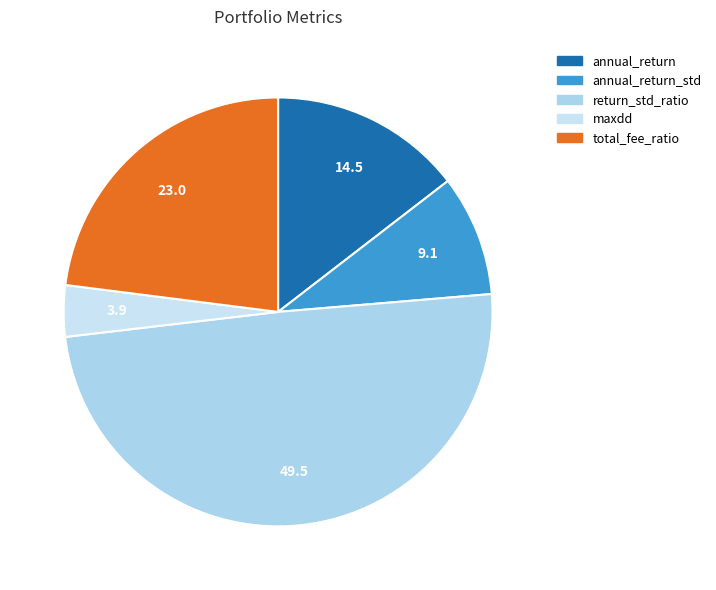

Which has a higher value, total_fee_ratio or maxdd?

total_fee_ratio